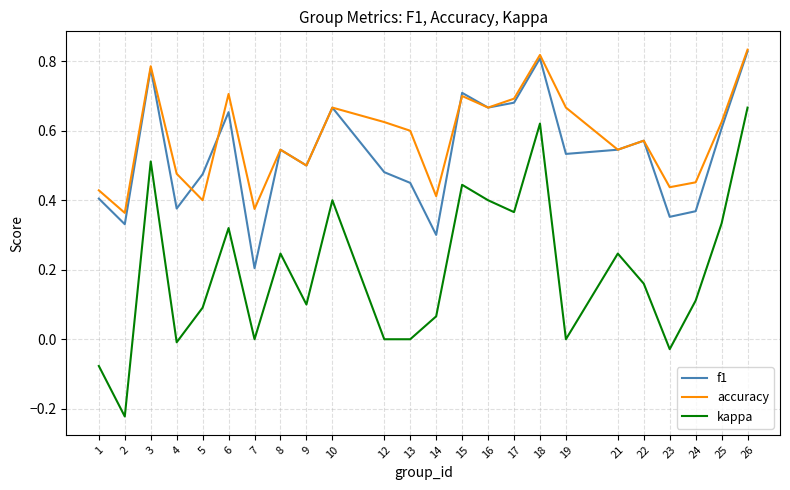

In f1, how many points are lower than both neighbors (excluding endpoints)?

8